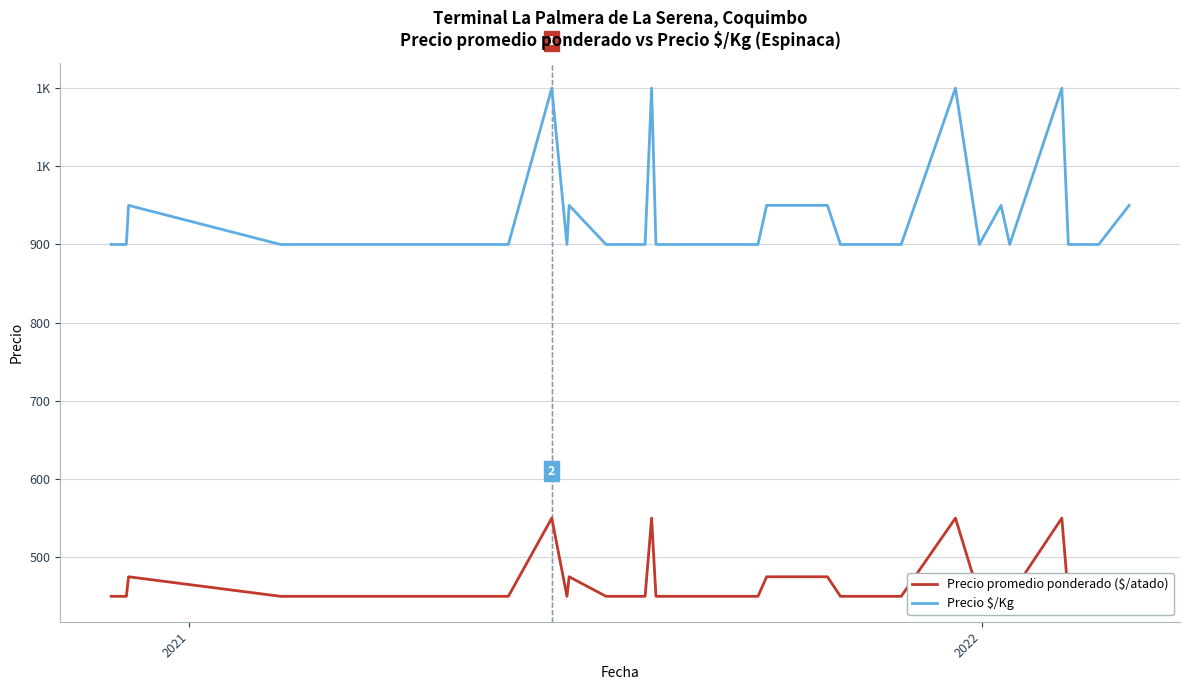

Is the value of Precio $/Kg at 17 greater than the value of Precio promedio ponderado ($/atado) at 12?

Yes